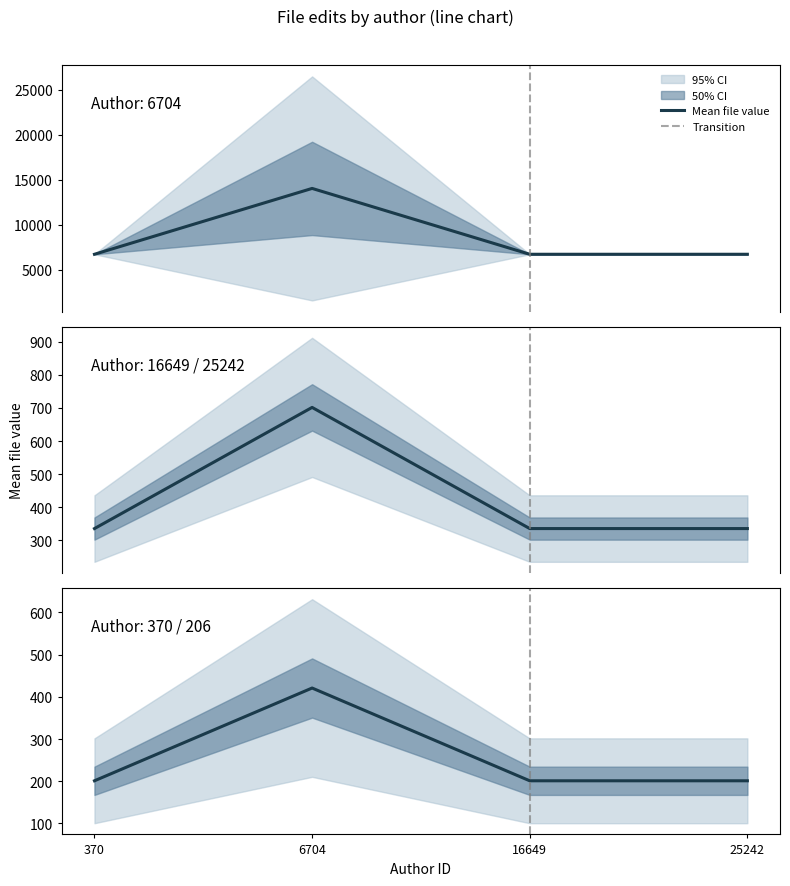

What is the difference between the second highest and minimum values?

16443